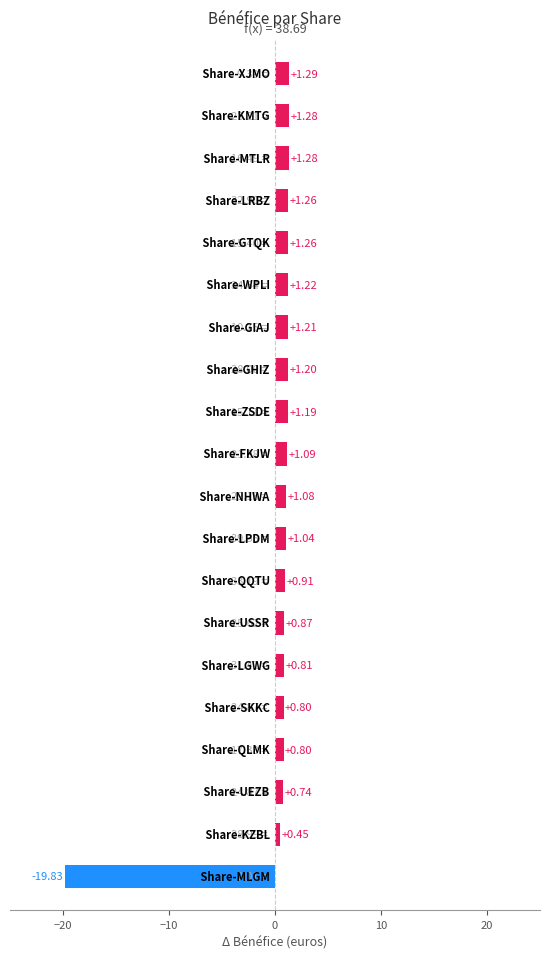

What is the difference between the maximum and minimum values?

21.1